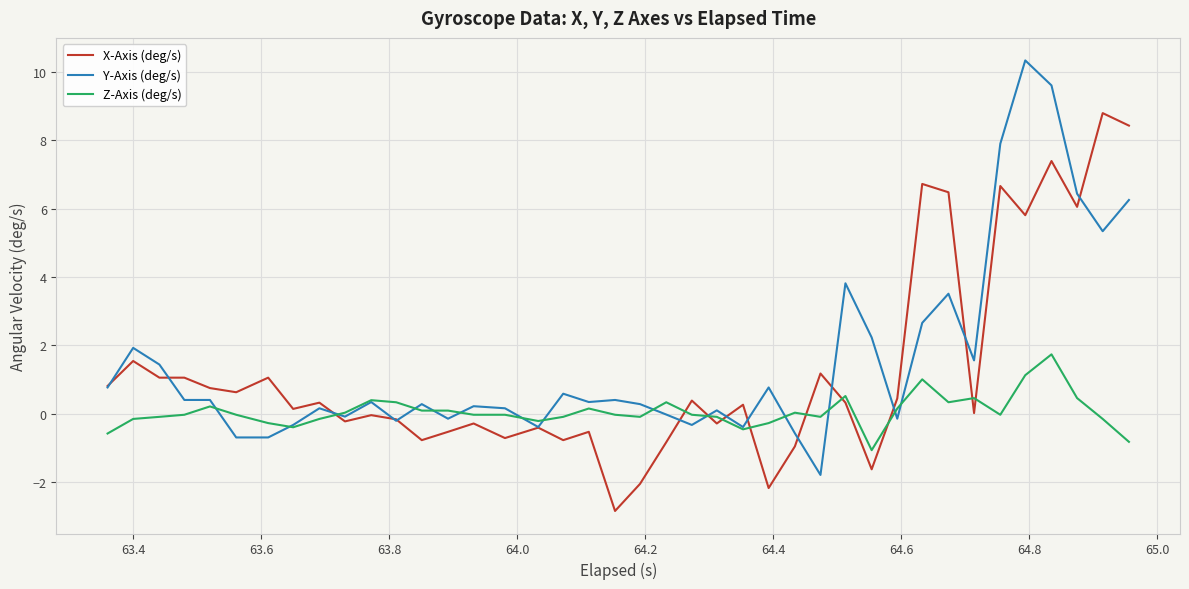

What is the greatest value displayed?

10.3